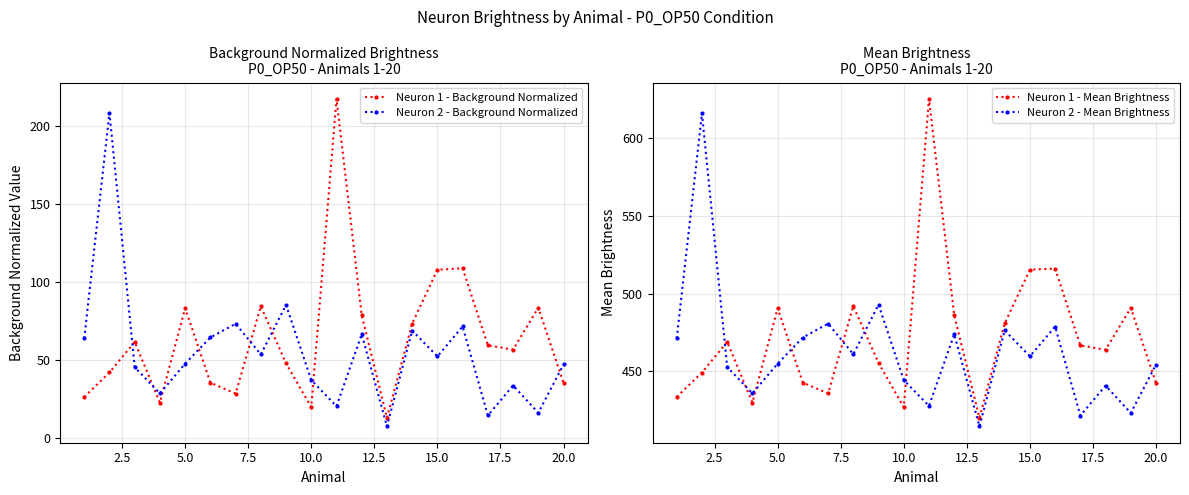

Is it true that Neuron 2 - Background Normalized equals 47.1 at 20.0?

True